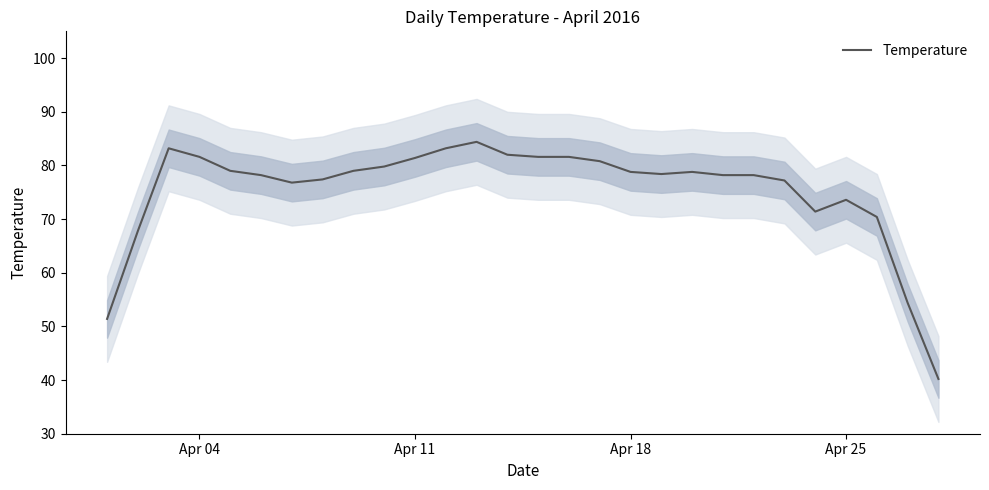

What is the lowest value of the Temperature series?

40.2